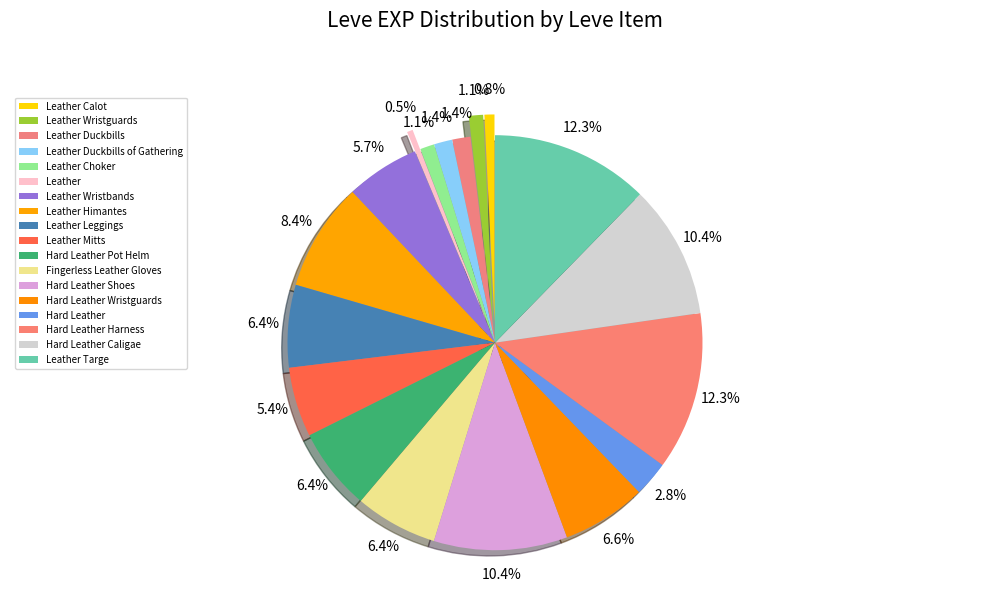

The Leather Duckbills of Gathering slice represents 1% of the pie. True or false?

True